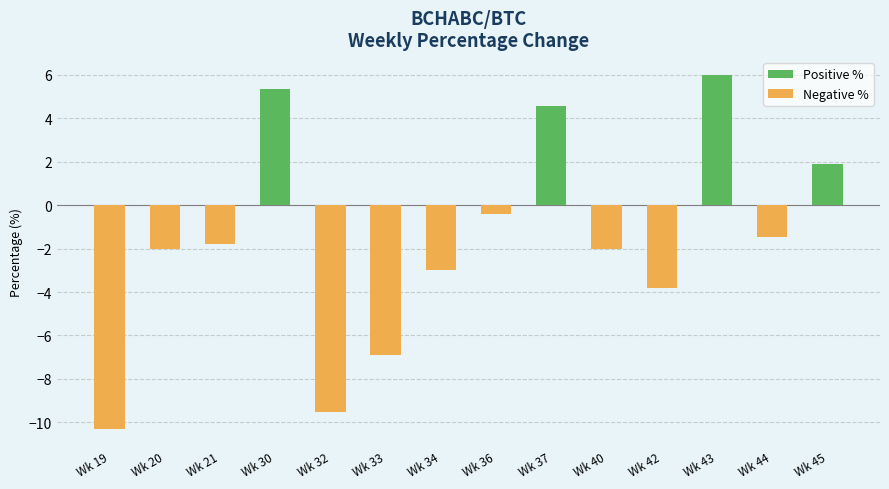

Reading left to right, transcribe all the data shown in this chart.

Positive %: Wk 19=0.0	Wk 20=0.0	Wk 21=0.0	Wk 30=5.4	Wk 32=0.0	Wk 33=0.0	Wk 34=0.0	Wk 36=0.0	Wk 37=4.6	Wk 40=0.0	Wk 42=0.0	Wk 43=6.0	Wk 44=0.0	Wk 45=1.9
Negative %: Wk 19=-10.3	Wk 20=-2.0	Wk 21=-1.8	Wk 30=0.0	Wk 32=-9.5	Wk 33=-6.9	Wk 34=-3.0	Wk 36=-0.4	Wk 37=0.0	Wk 40=-2.0	Wk 42=-3.8	Wk 43=0.0	Wk 44=-1.5	Wk 45=0.0